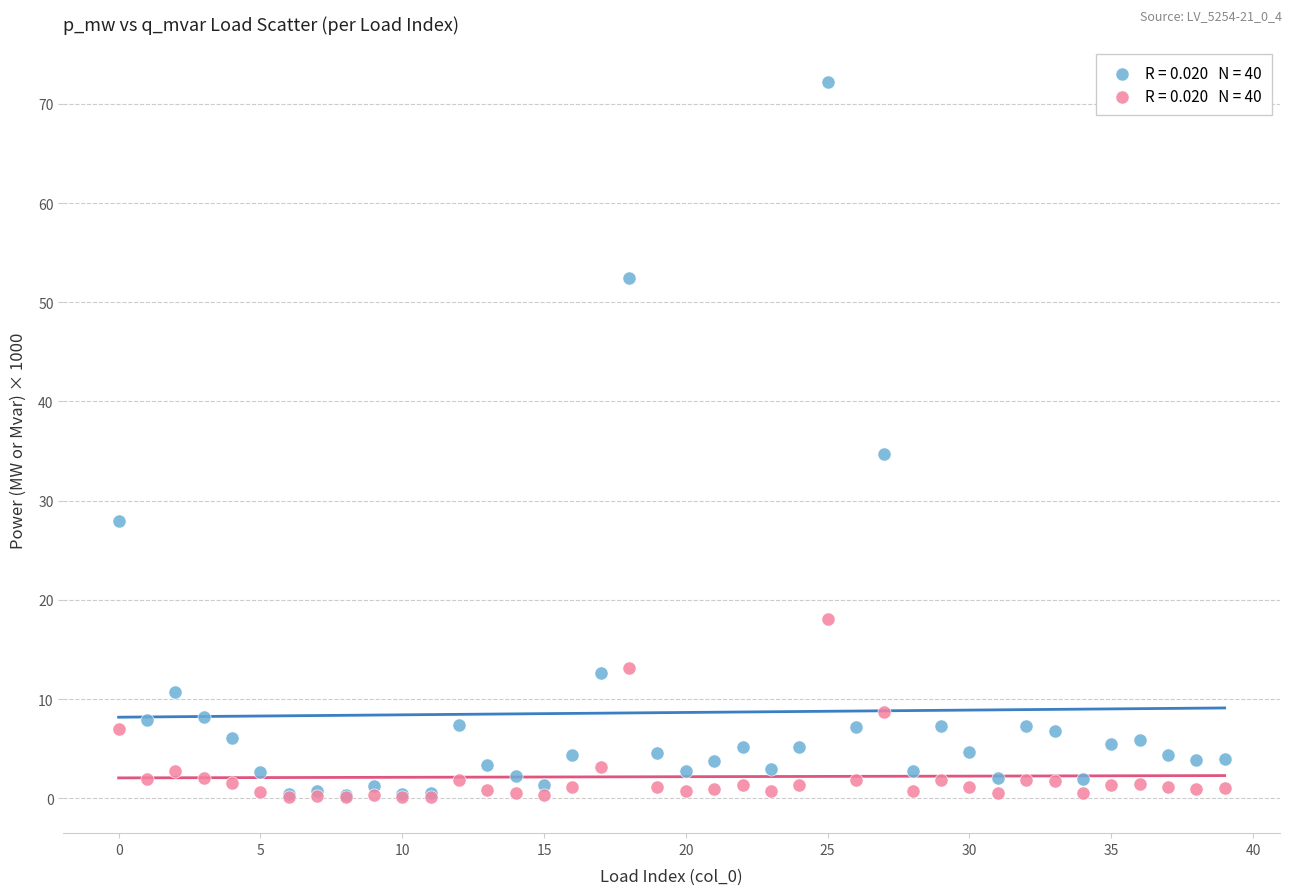

Across all series, what Y value is closest to 36?

34.7